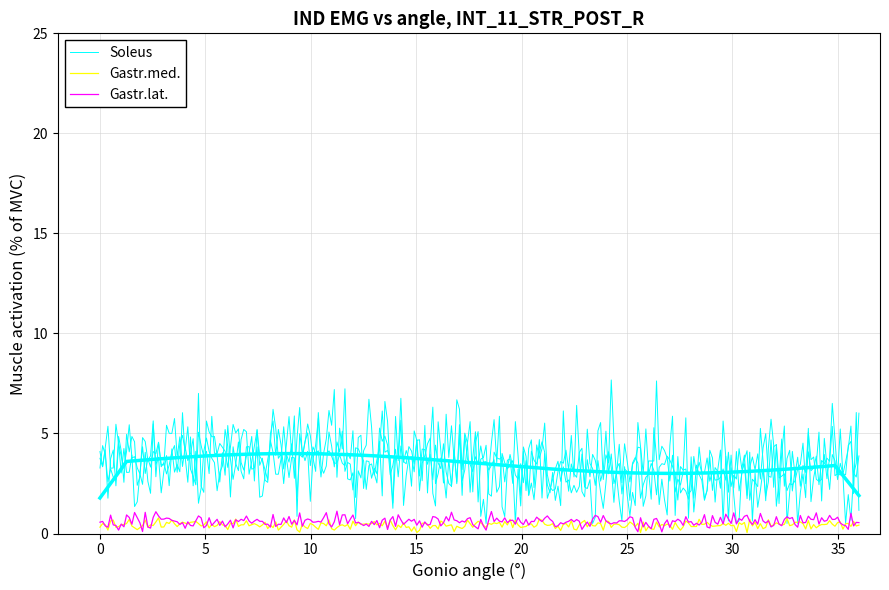

Is it true that Soleus equals 4 at 4?

False